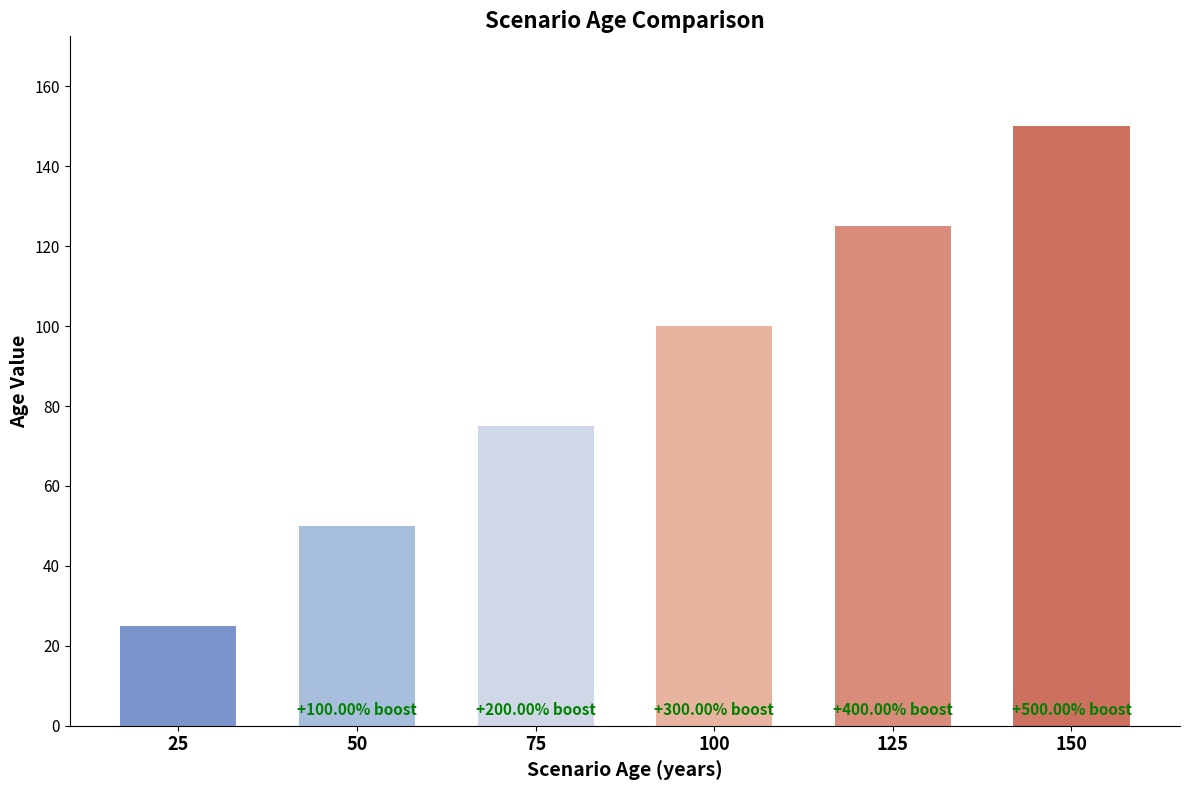

List the labels in order of value, largest first.

150, 125, 100, 75, 50, 25